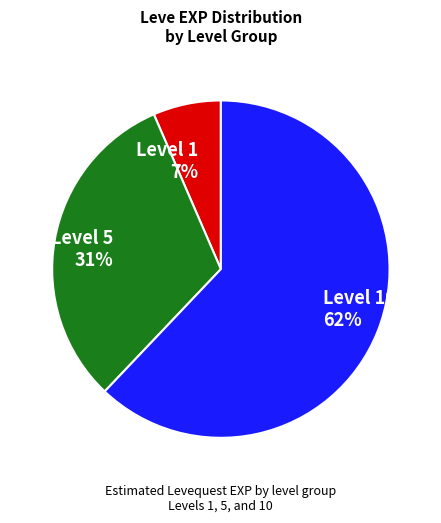

Does Level 5 account for over 50% of the chart?

No